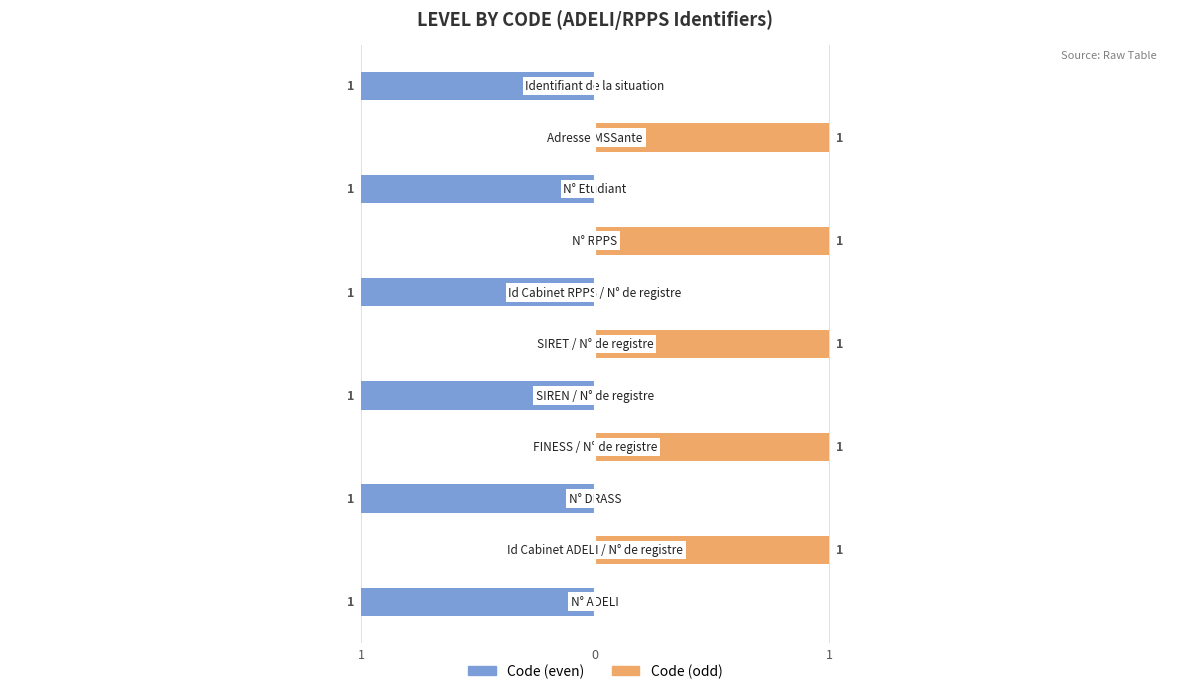

Which series has the largest range (max minus min)?

Code (even)